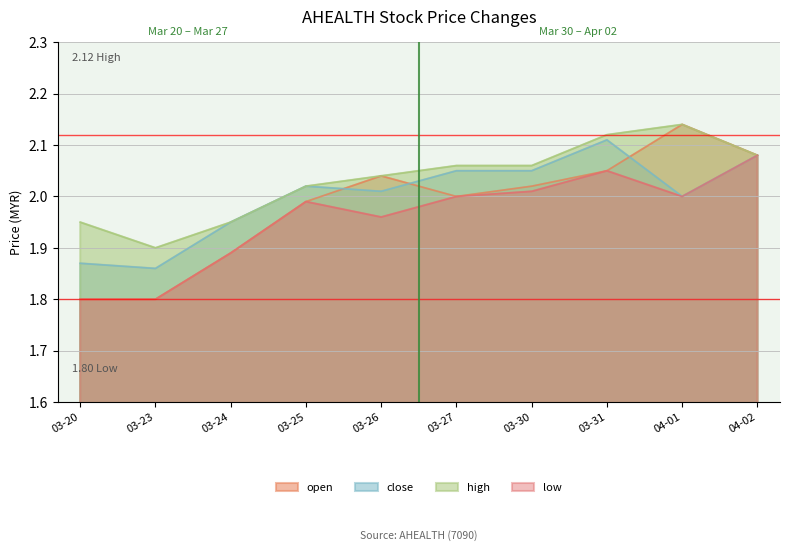

How many interior local peaks does the close series have?

2